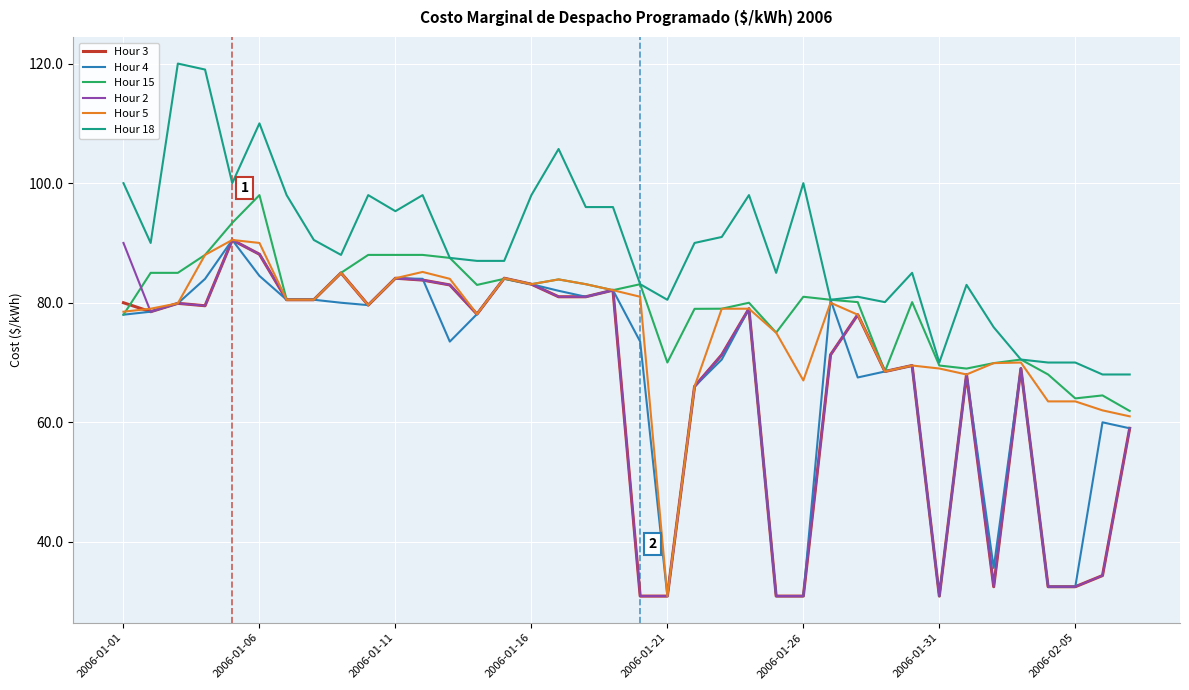

What is the maximum value shown in the chart?

120.0